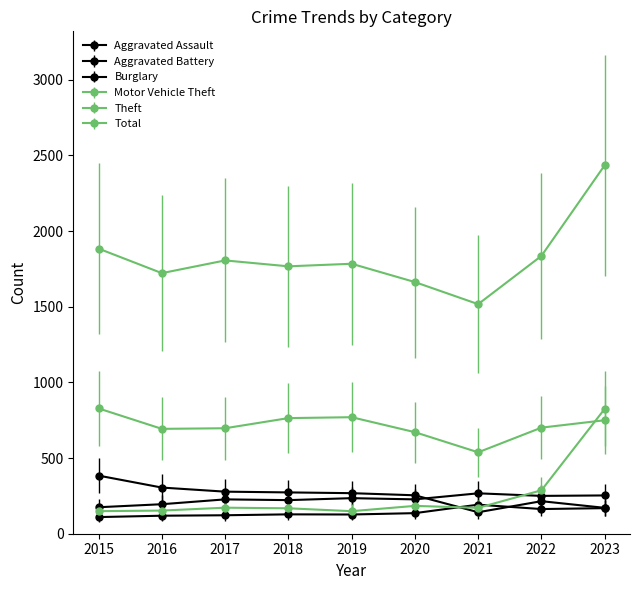

How many categories are shown in the chart?

9